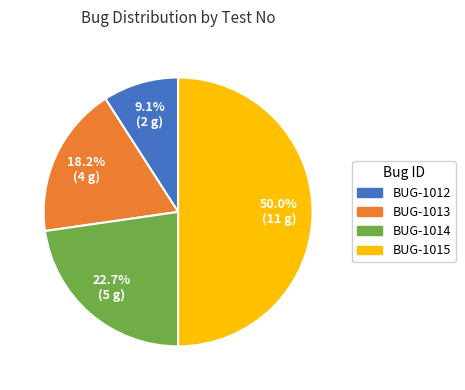

To the nearest percent, what is the average slice percentage?

25%